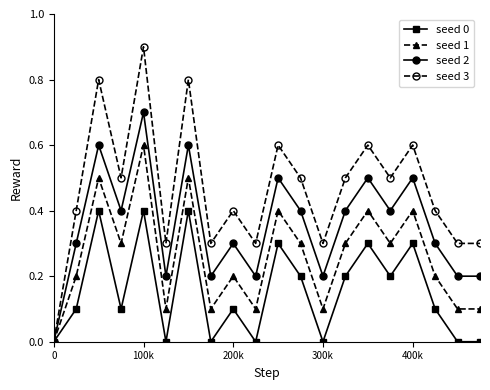

Reading left to right, transcribe all the data shown in this chart.

seed 0: 0.0	0.1	0.4	0.1	0.4	0.0	0.4	0.0	0.1	0.0	0.3	0.2	0.0	0.2	0.3	0.2	0.3	0.1	0.0	0.0
seed 1: 0.0	0.2	0.5	0.3	0.6	0.1	0.5	0.1	0.2	0.1	0.4	0.3	0.1	0.3	0.4	0.3	0.4	0.2	0.1	0.1
seed 2: 0.0	0.3	0.6	0.4	0.7	0.2	0.6	0.2	0.3	0.2	0.5	0.4	0.2	0.4	0.5	0.4	0.5	0.3	0.2	0.2
seed 3: 0.0	0.4	0.8	0.5	0.9	0.3	0.8	0.3	0.4	0.3	0.6	0.5	0.3	0.5	0.6	0.5	0.6	0.4	0.3	0.3